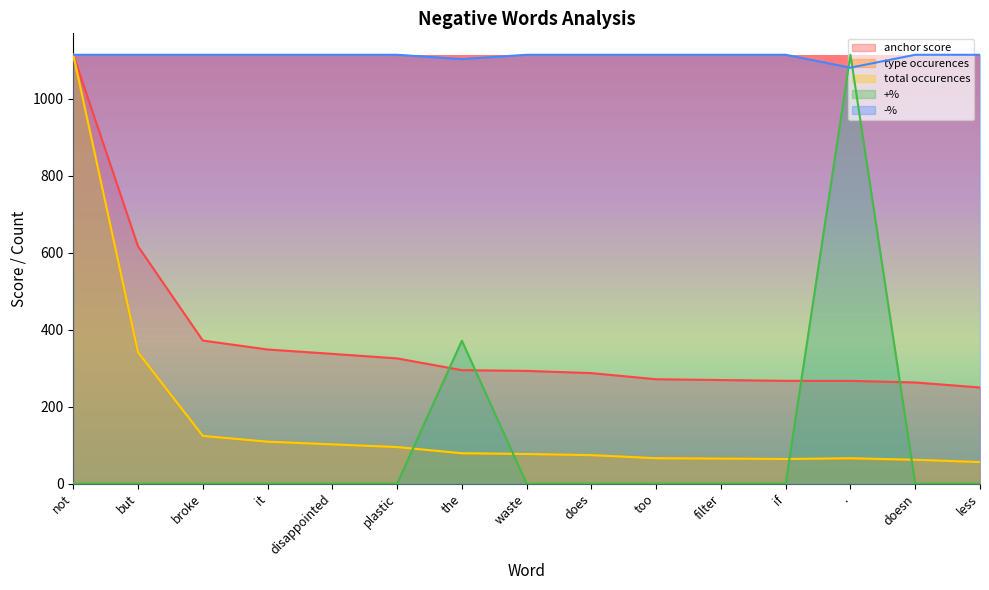

What is the label of the 14th point from the right?

but